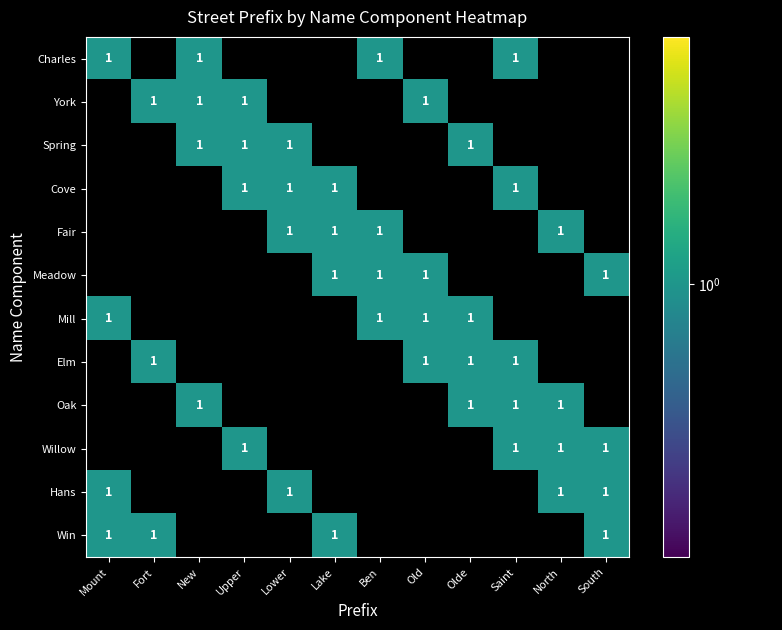

True or false: Oak has a value of 1 at New.

True